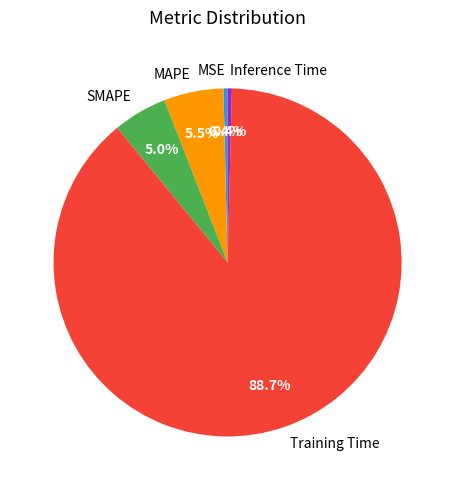

Which slice represents more than half of the pie?

Training Time